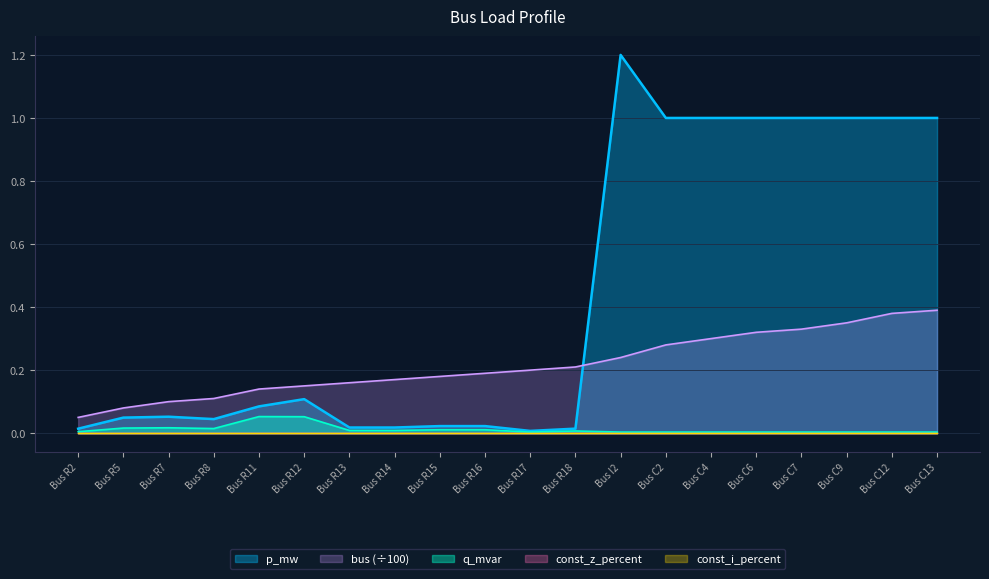

In p_mw, how many points are lower than both neighbors (excluding endpoints)?

2